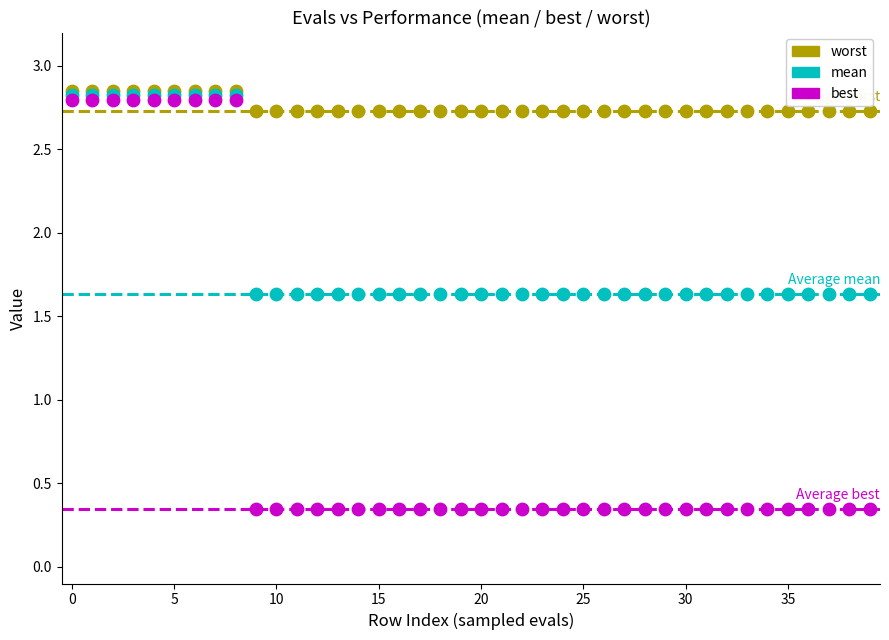

What are all the series names shown in the legend?

worst, mean, best